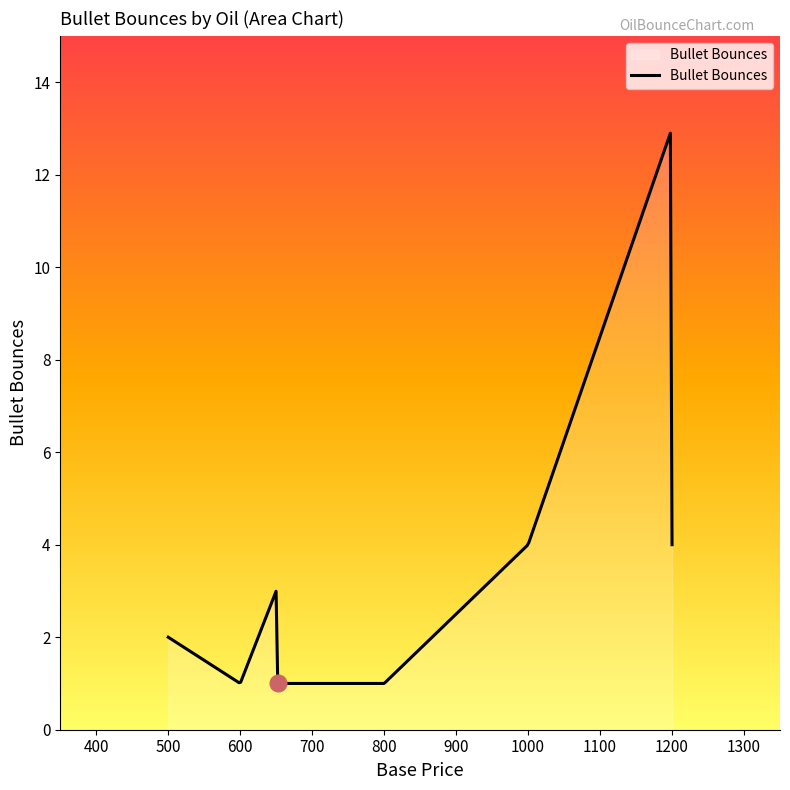

How many lines are shown in the chart?

1